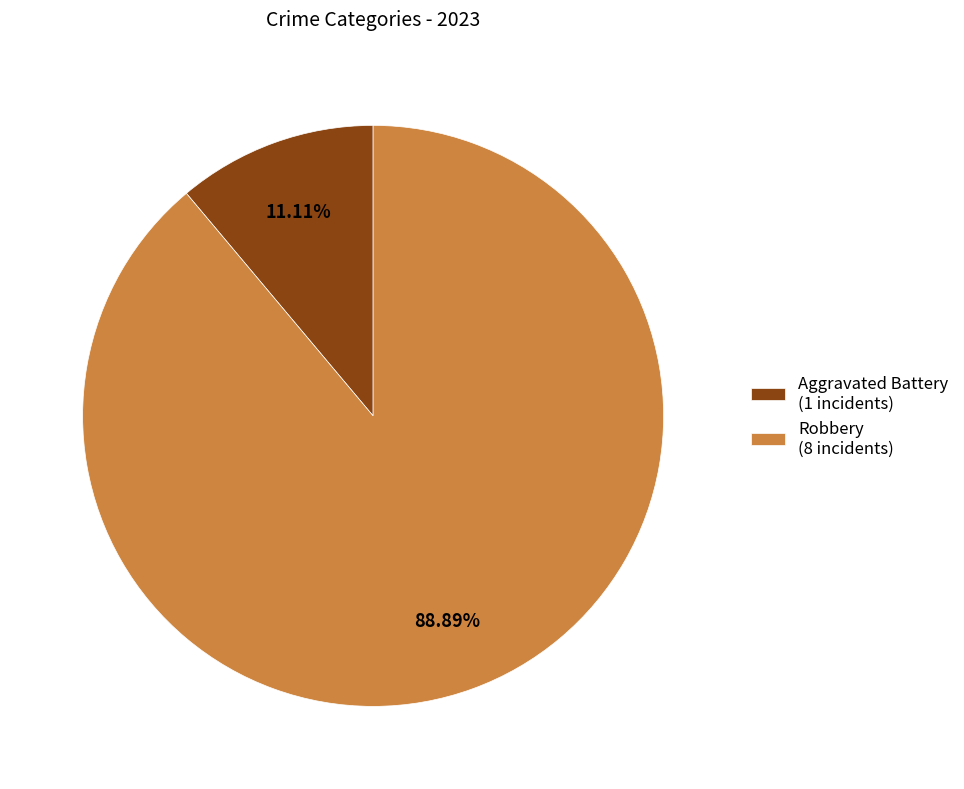

What is the ratio of the value at Robbery (8 incidents) to the value at Aggravated Battery (1 incidents)?

8.0